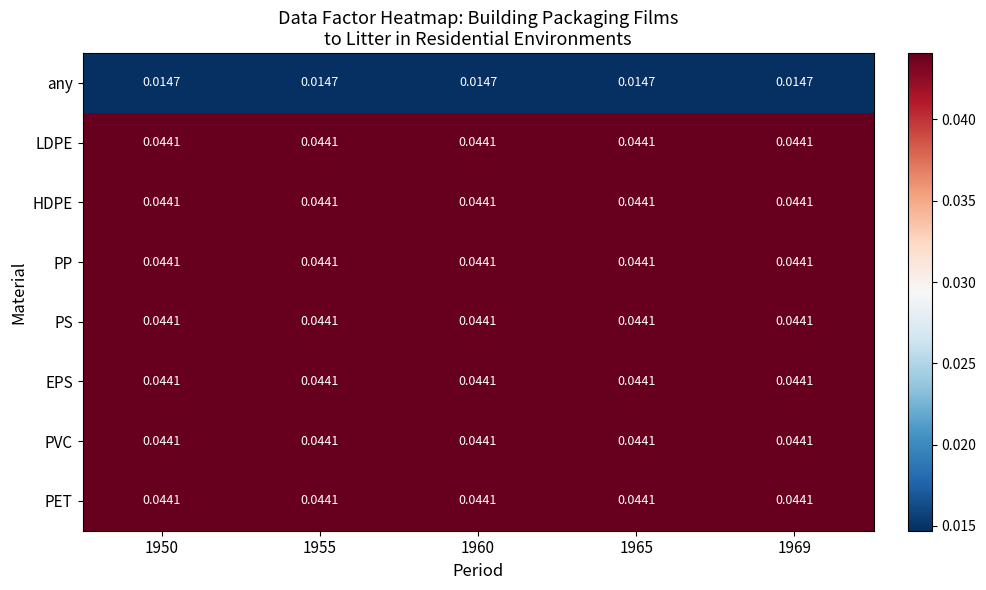

Is the value of any at 1969 greater than the value of PP at 1969?

No